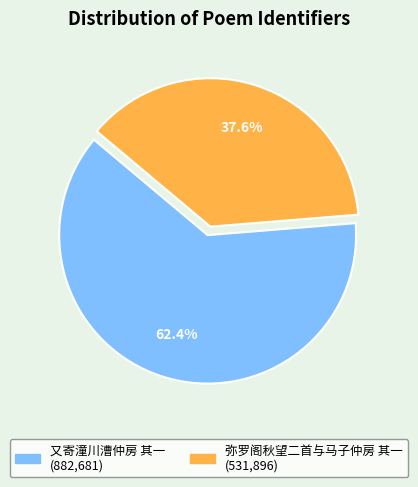

How many slices are in this pie chart?

2